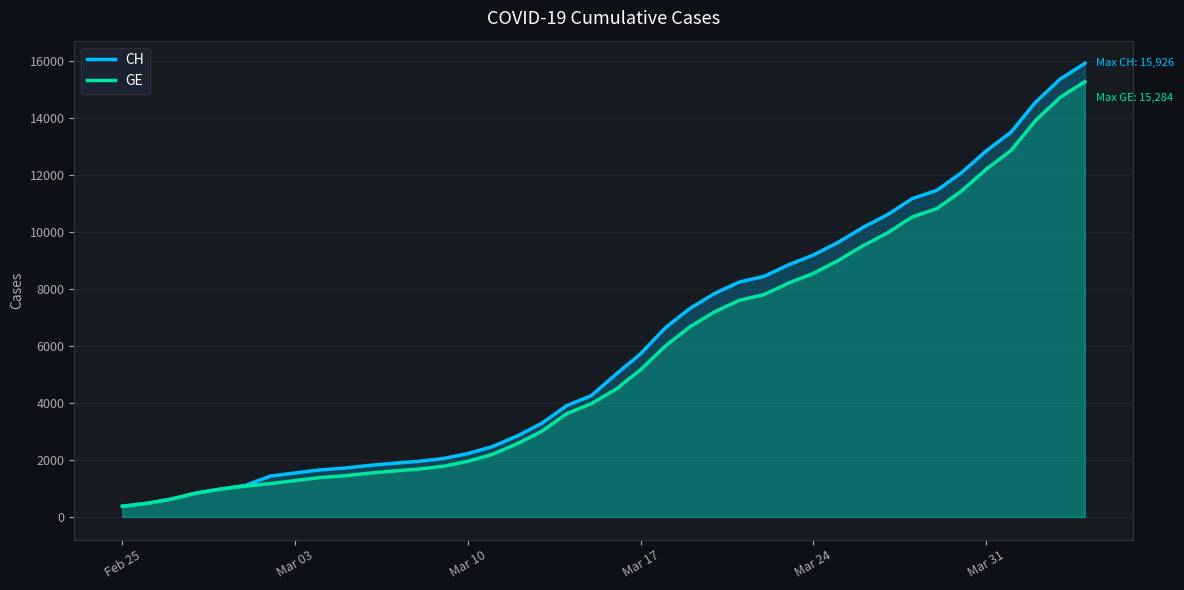

Which series has the widest spread of values?

CH